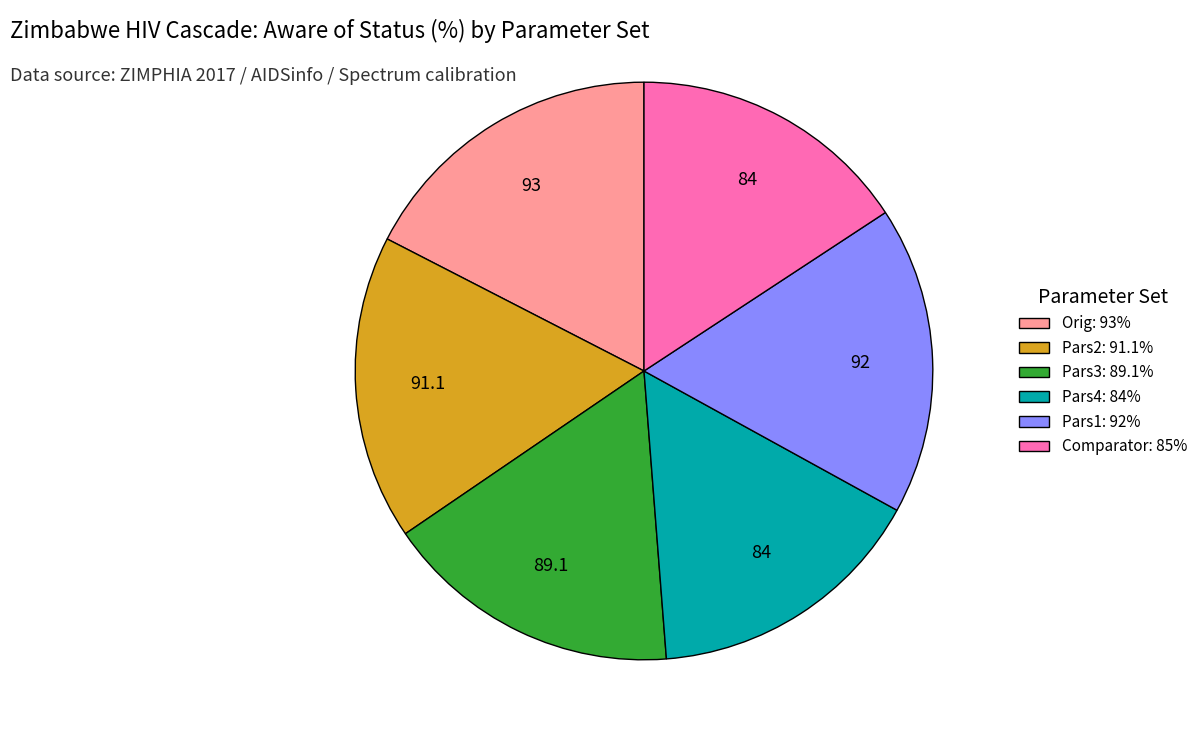

Is the sum of Pars4: 84% and Pars2: 91.1% greater than half?

No